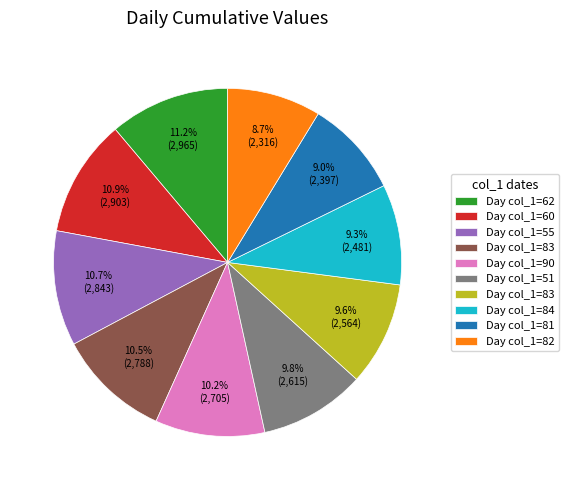

To the nearest percent, what is the average slice percentage?

10%